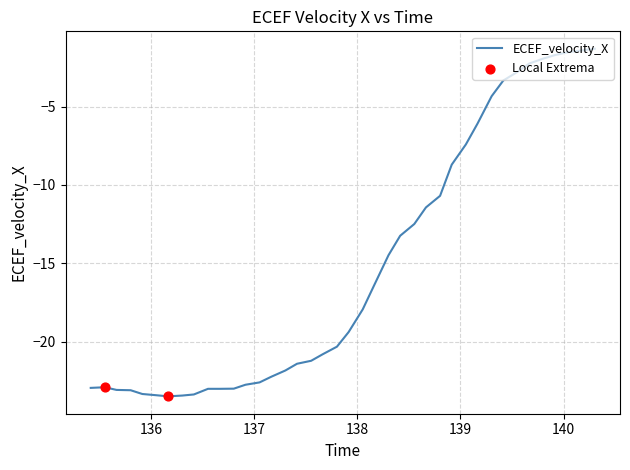

What is the minimum value shown in the chart?

-23.5